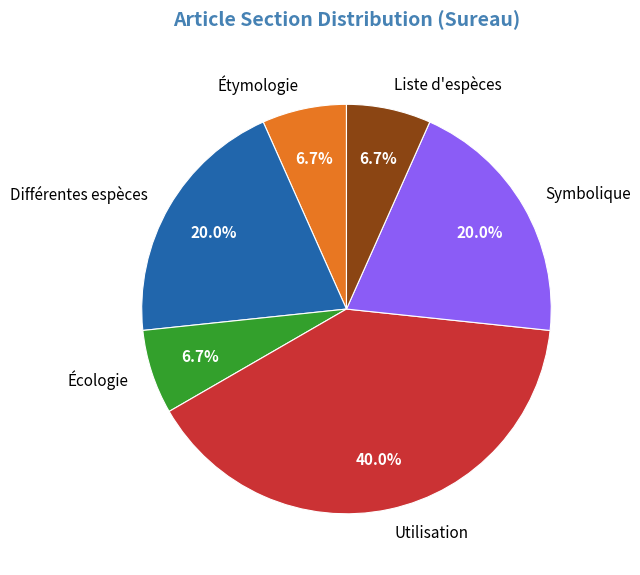

To the nearest percent, what percentage of the pie is Liste d'espèces?

7%